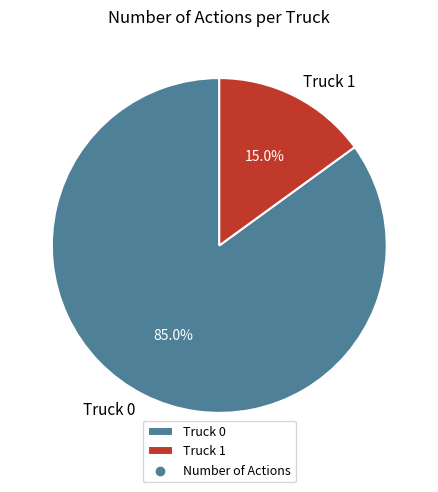

What is the largest slice in the pie chart?

Truck 0